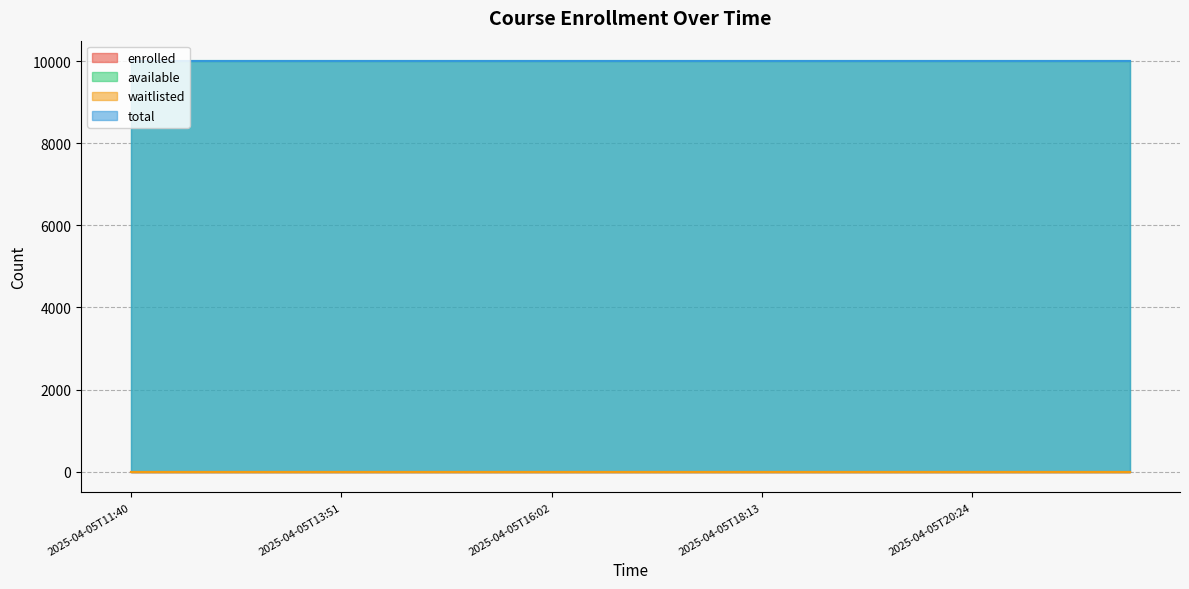

Which series has the widest spread of values?

enrolled